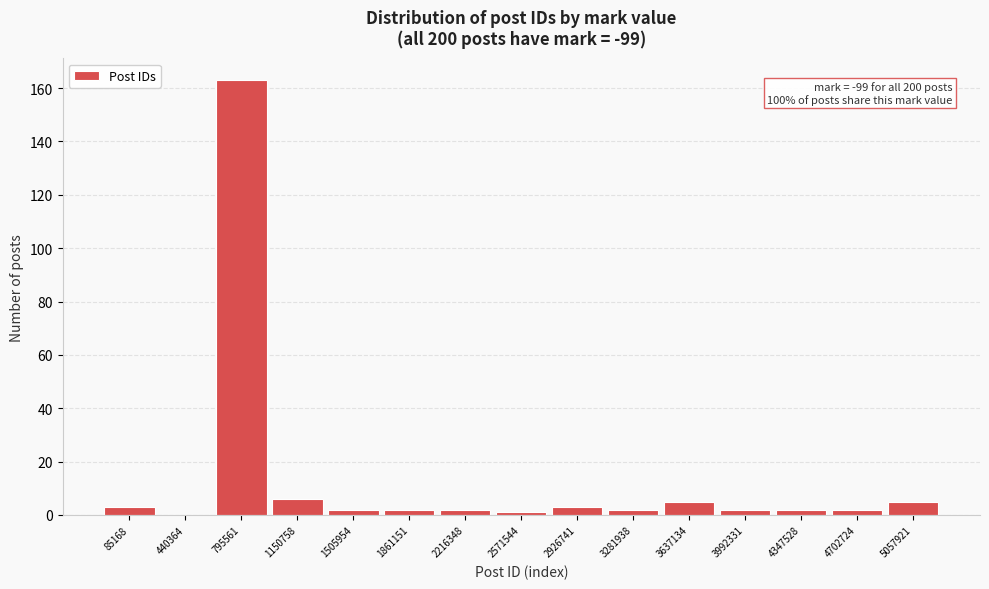

Reading left to right, transcribe all the data shown in this chart.

85168=3	440364=0	795561=163	1150758=6	1505954=2	1861151=2	2216348=2	2571544=1	2926741=3	3281938=2	3637134=5	3992331=2	4347528=2	4702724=2	5057921=5